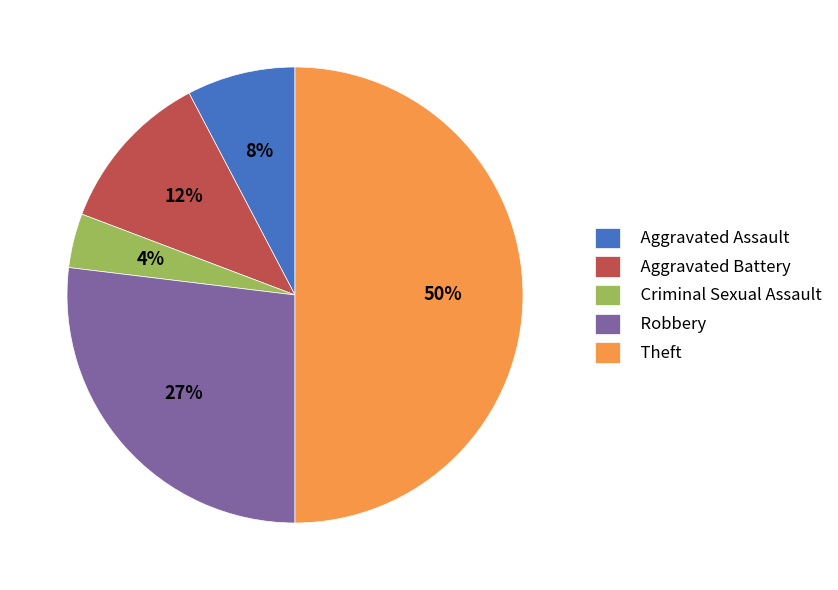

Count the number of slices in the pie.

5